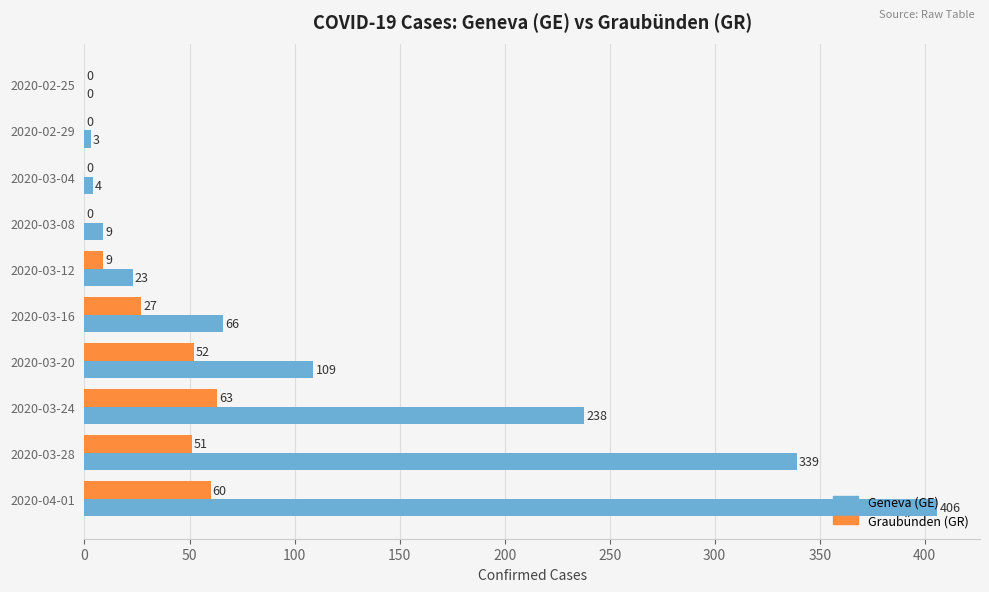

Which series has the largest total across all categories?

Geneva (GE)